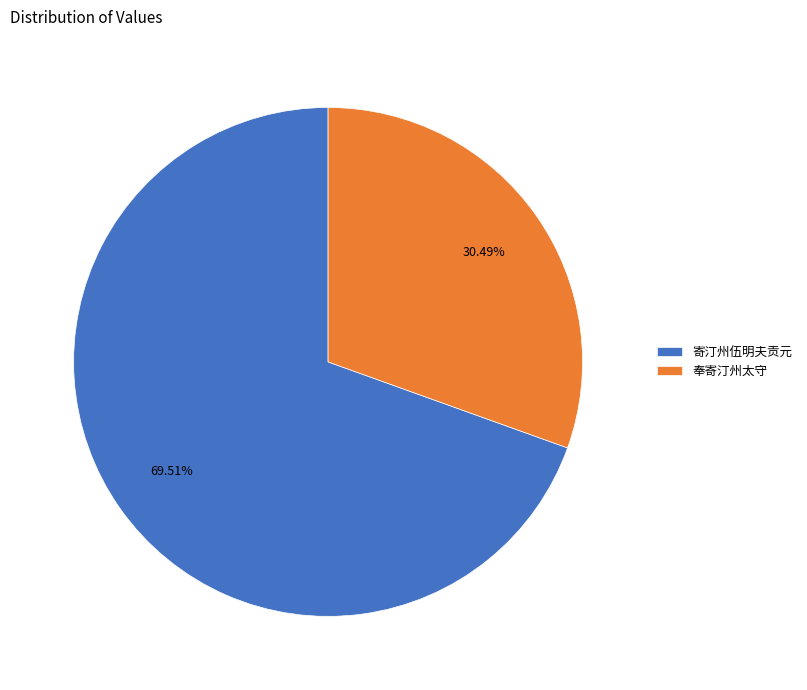

Rank the categories by value from highest to lowest.

寄汀州伍明夫贡元, 奉寄汀州太守